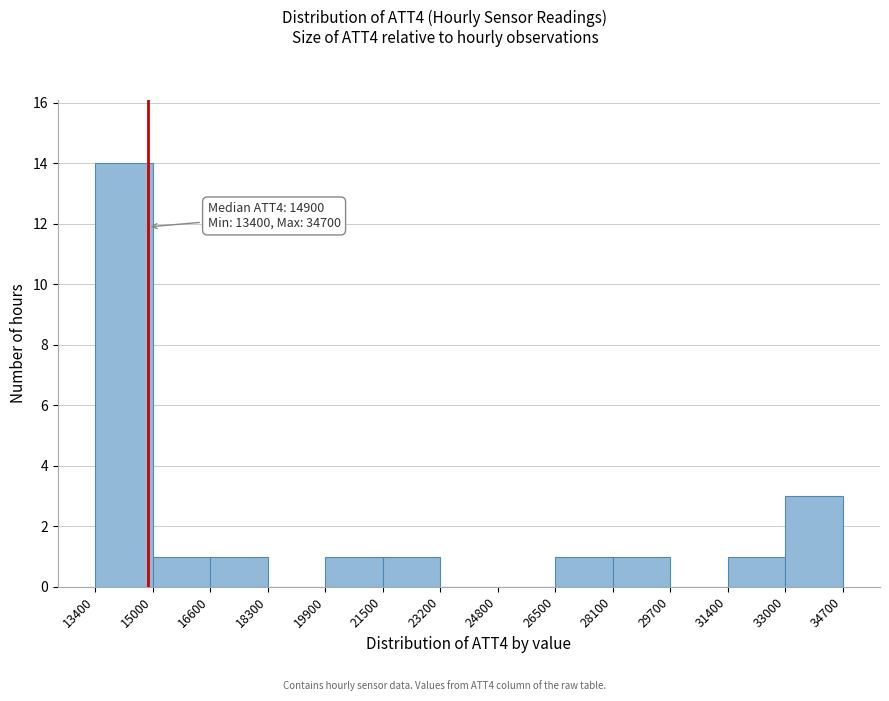

Over which range of the x-axis is the bar tallest?

13400 to 15000